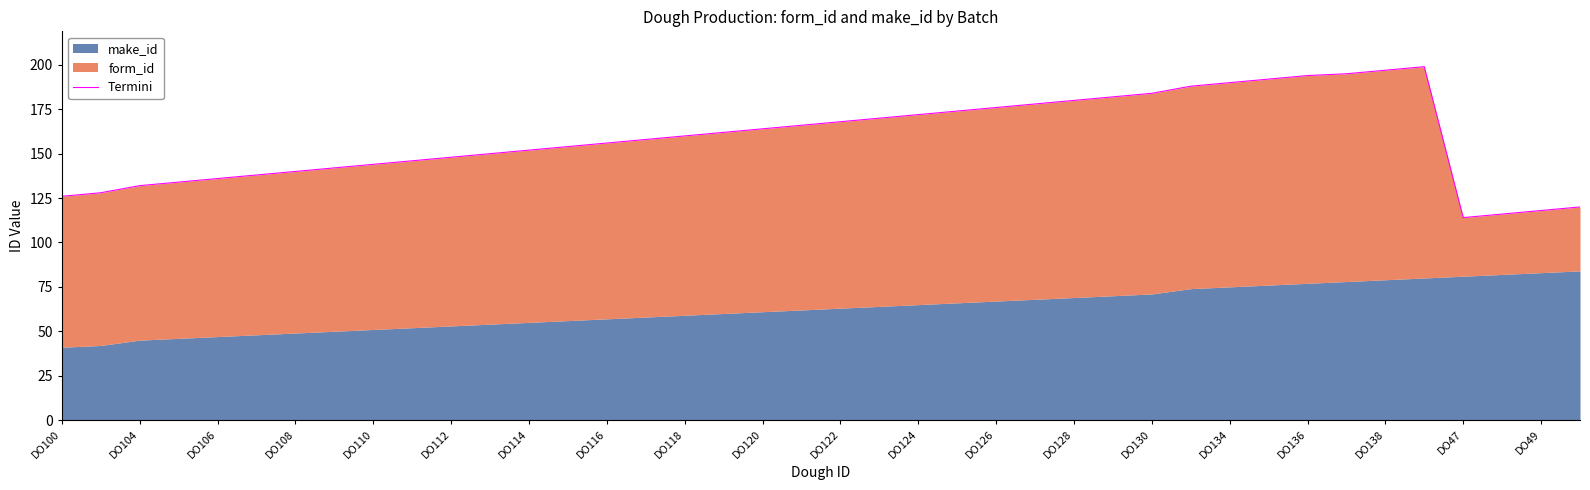

Is it true that the value at DO49 is 206?

False